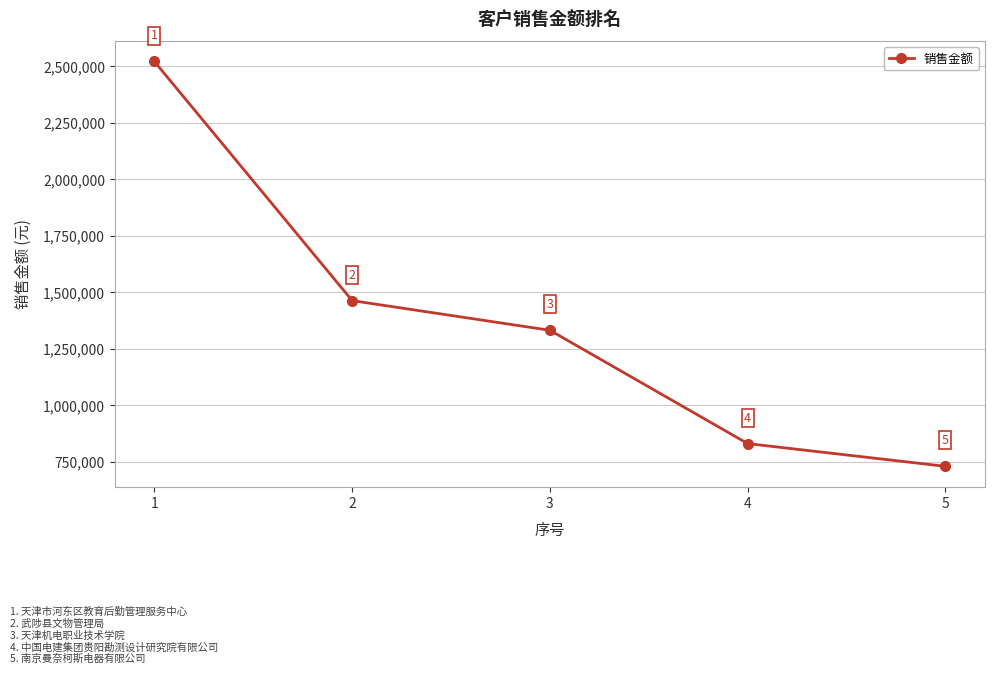

How many lines are shown in the chart?

1